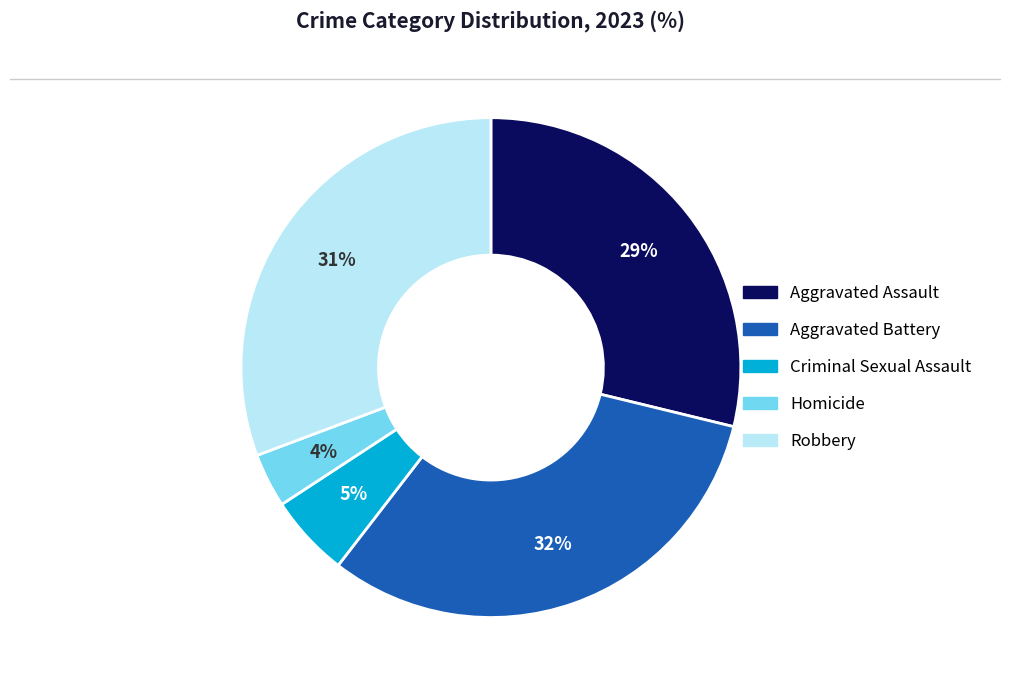

Which slice is the largest?

Aggravated Battery